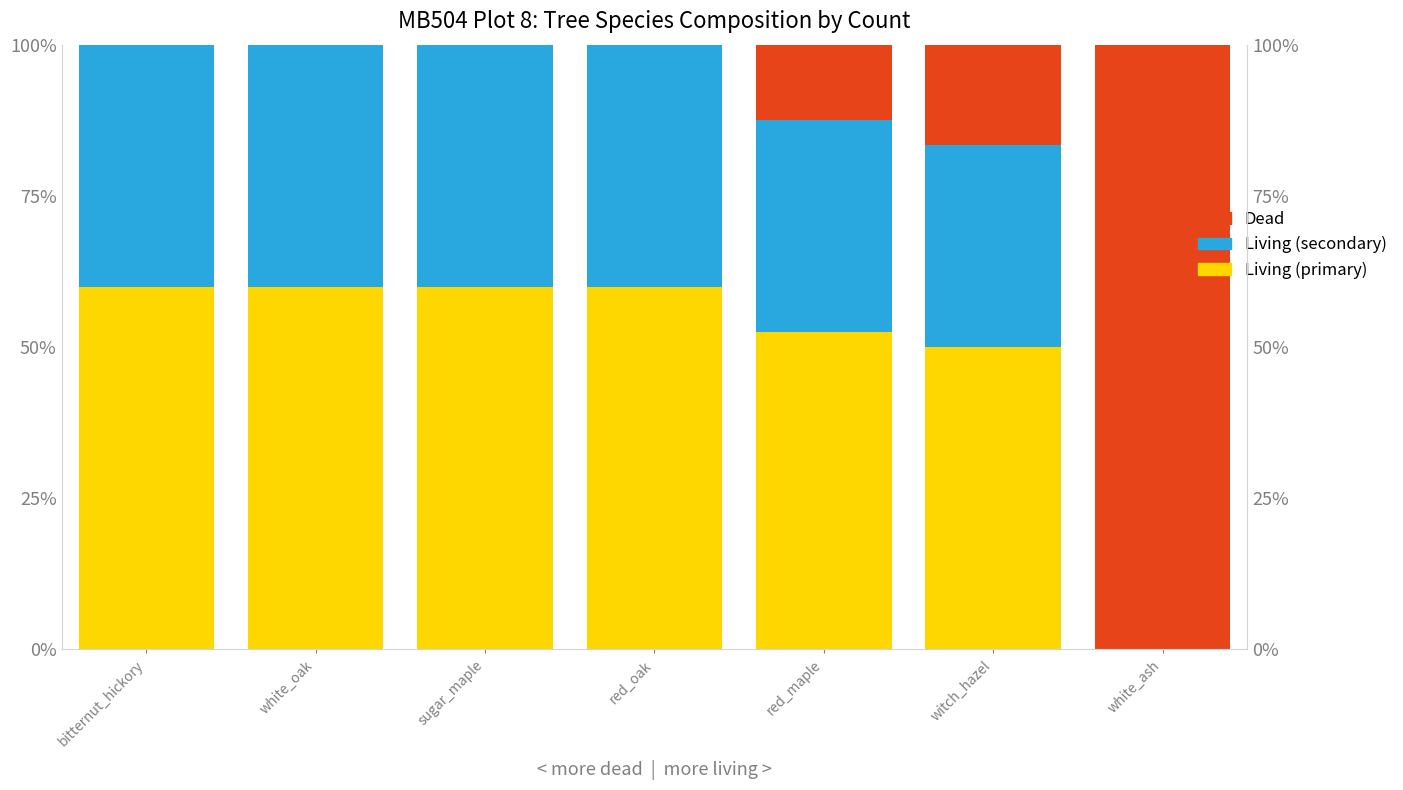

At how many categories does at least one series exceed 90?

1